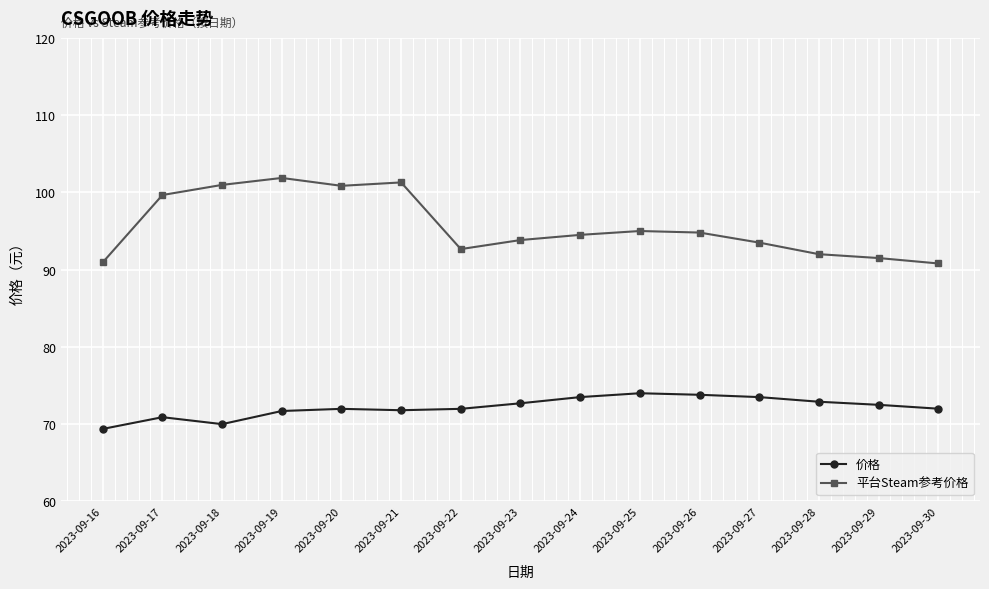

At 2023-09-16, list the series in order from smallest to largest.

价格, 平台Steam参考价格